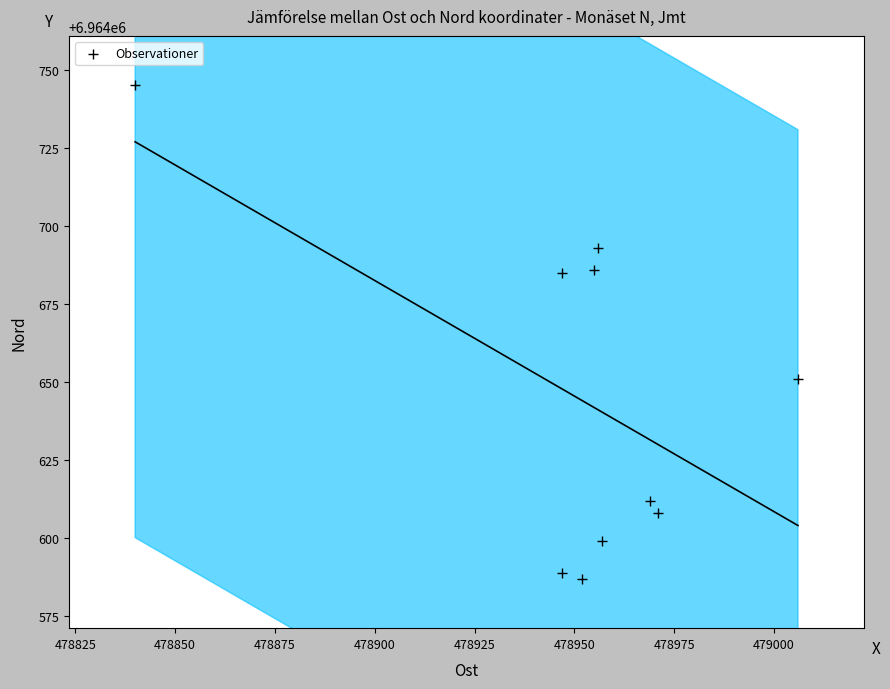

What Y value in the scatter plot is closest to 6964666?

6964651